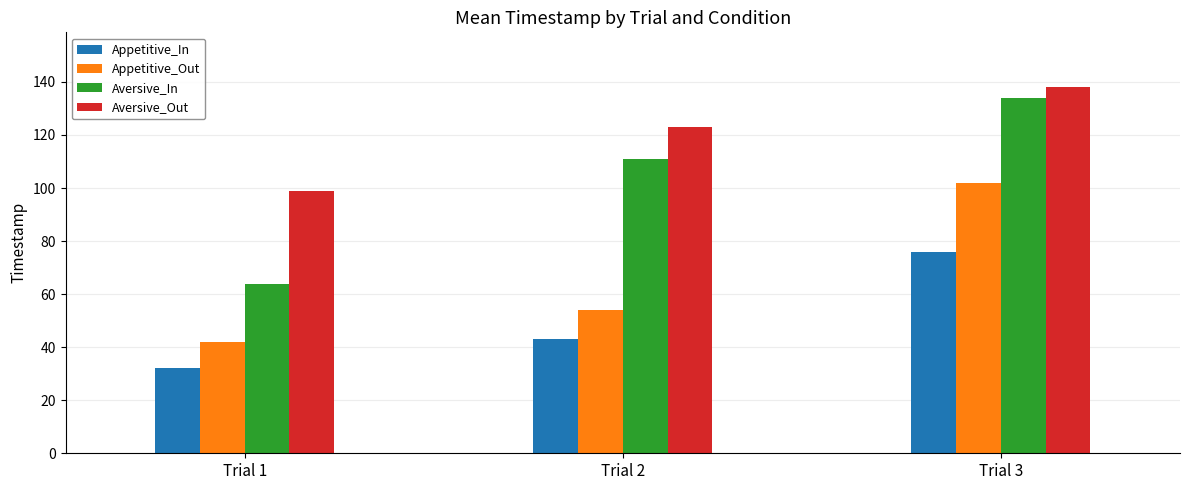

Which series has the largest total across all categories?

Aversive_Out